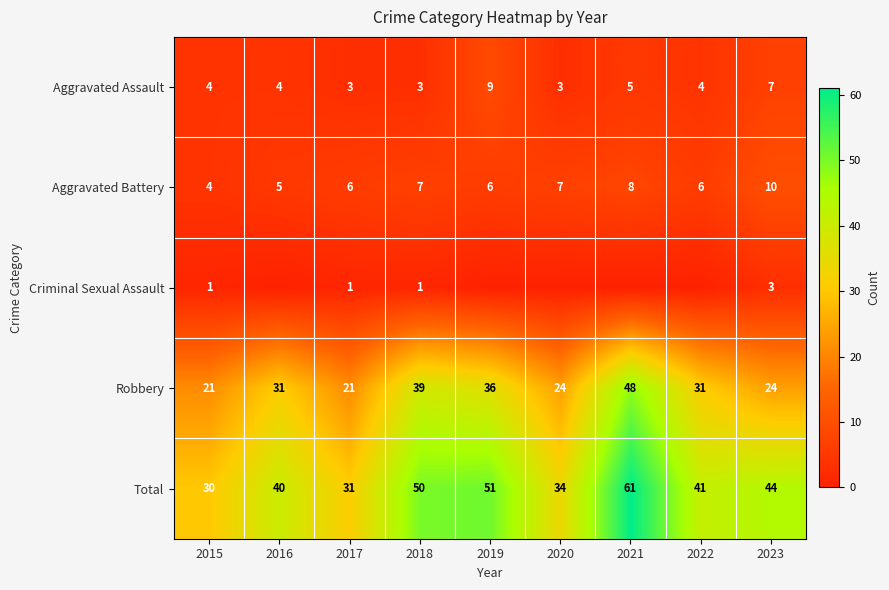

List the labels in order of Total value, largest first.

2021, 2019, 2018, 2023, 2022, 2016, 2020, 2017, 2015